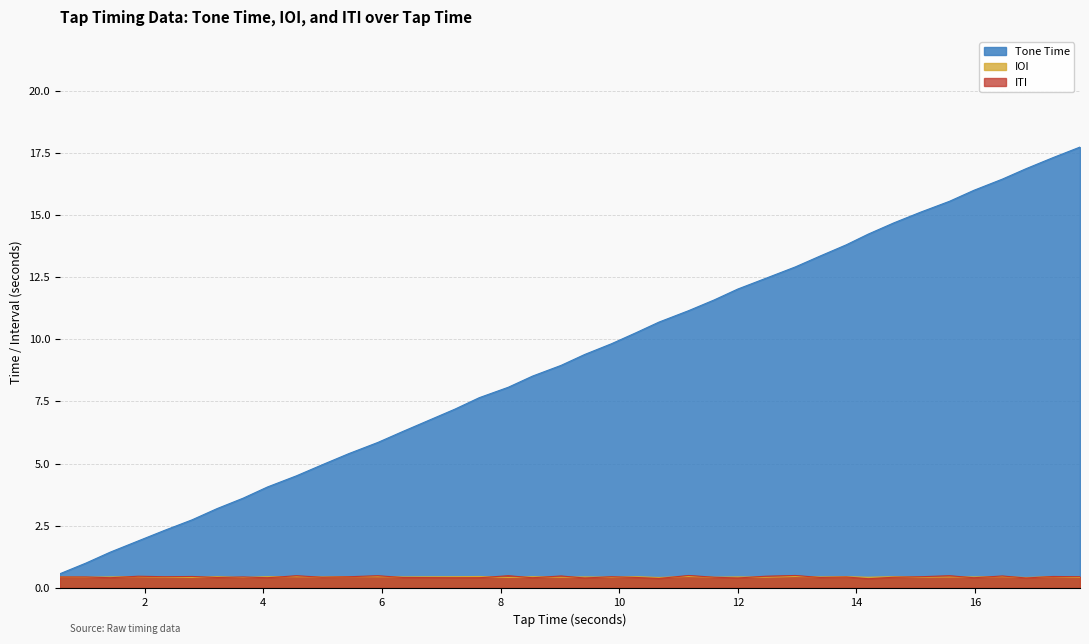

Reading left to right, list all the values displayed in this chart.

Tone Time: 0.57=0.6	1.01=1.0	1.42=1.4	1.89=1.9	2.34=2.3	2.8=2.7	3.22=3.2	3.66=3.6	4.07=4.1	4.56=4.5	4.99=5.0	5.44=5.4	5.93=5.8	6.35=6.3	7.23=7.2	7.64=7.7	8.13=8.1	8.54=8.5	9.02=8.9	9.42=9.4	9.87=9.8	10.29=10.3	10.67=10.7	11.17=11.2	11.6=11.6	12.0=12.0	12.47=12.4	12.97=12.9	13.39=13.3	13.83=13.8	14.2=14.2	14.63=14.7	15.08=15.1	15.57=15.6	15.98=16.0	16.46=16.4	16.86=16.9	17.32=17.3	17.77=17.7
IOI: 0.57=0.4	1.01=0.4	1.42=0.4	1.89=0.5	2.34=0.4	2.8=0.4	3.22=0.5	3.66=0.4	4.07=0.5	4.56=0.5	4.99=0.4	5.44=0.5	5.93=0.5	6.35=0.4	7.23=0.5	7.64=0.5	8.13=0.4	8.54=0.5	9.02=0.4	9.42=0.4	9.87=0.4	10.29=0.5	10.67=0.4	11.17=0.5	11.6=0.4	12.0=0.4	12.47=0.4	12.97=0.5	13.39=0.4	13.83=0.5	14.2=0.4	14.63=0.5	15.08=0.4	15.57=0.4	15.98=0.4	16.46=0.5	16.86=0.4	17.32=0.5	17.77=0.4
ITI: 0.57=0.4	1.01=0.4	1.42=0.4	1.89=0.5	2.34=0.5	2.8=0.5	3.22=0.4	3.66=0.4	4.07=0.4	4.56=0.5	4.99=0.4	5.44=0.5	5.93=0.5	6.35=0.4	7.23=0.4	7.64=0.4	8.13=0.5	8.54=0.4	9.02=0.5	9.42=0.4	9.87=0.5	10.29=0.4	10.67=0.4	11.17=0.5	11.6=0.4	12.0=0.4	12.47=0.5	12.97=0.5	13.39=0.4	13.83=0.4	14.2=0.4	14.63=0.4	15.08=0.5	15.57=0.5	15.98=0.4	16.46=0.5	16.86=0.4	17.32=0.5	17.77=0.5